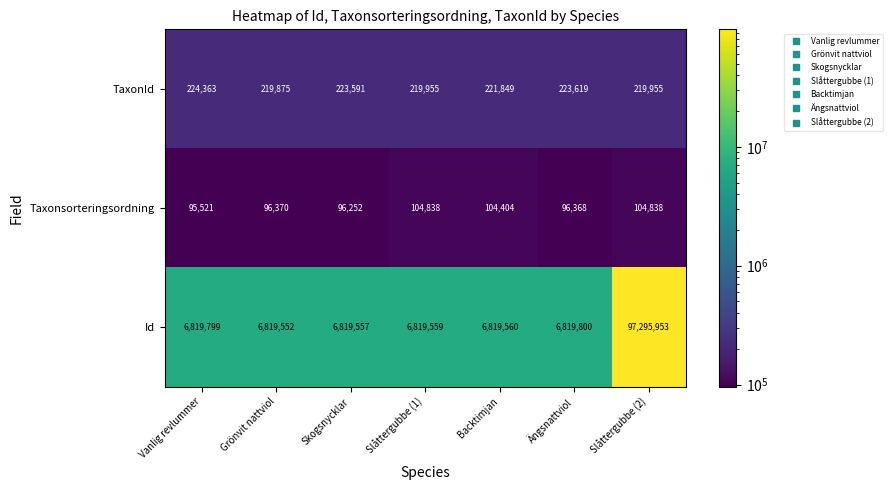

What is the lowest value of the Taxonsorteringsordning series?

95521